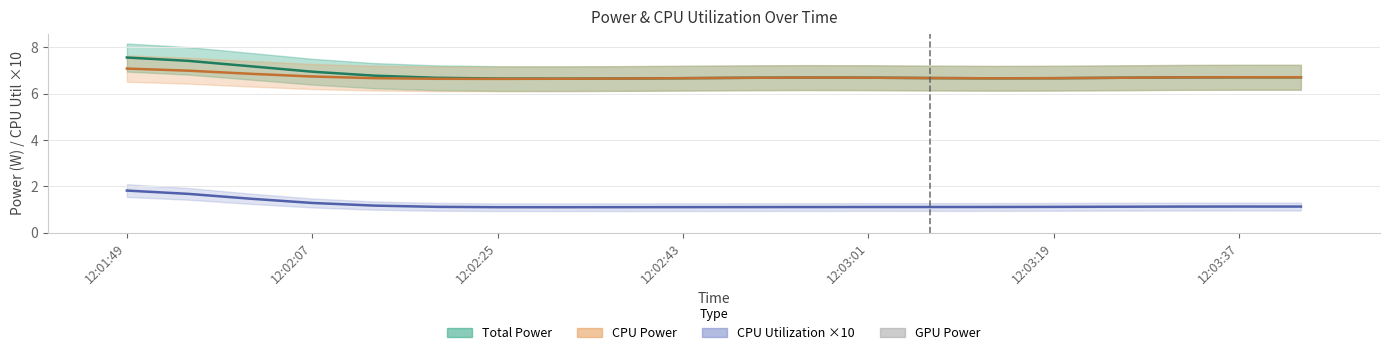

Where is GPU Power nearest to the value 0?

12:01:49